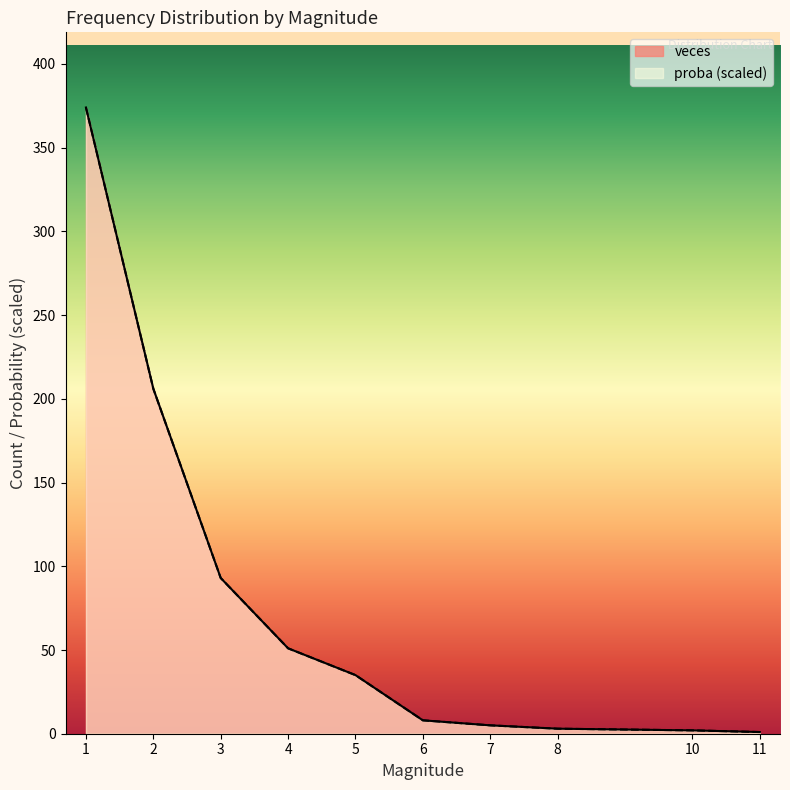

True or false: veces and proba intersect in this chart.

True